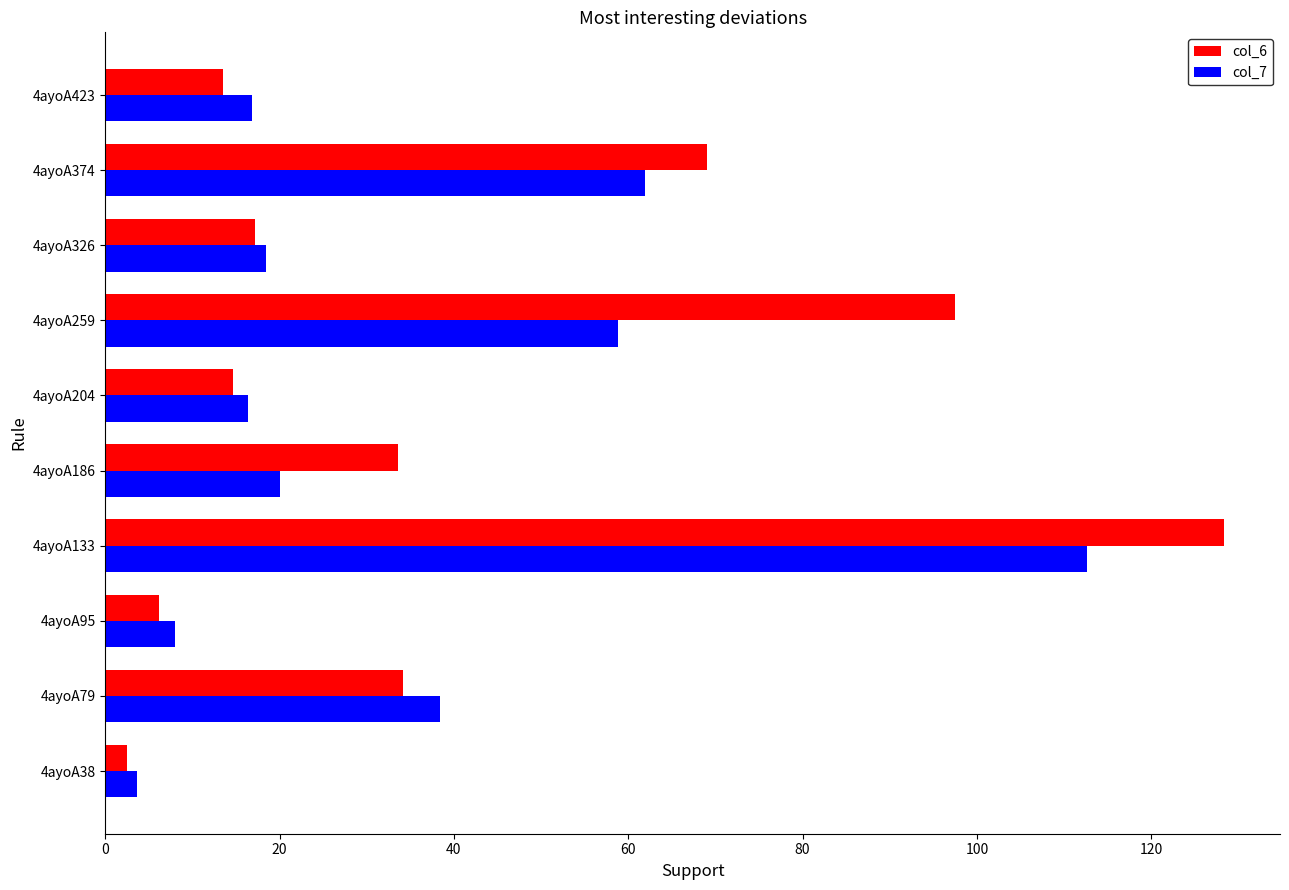

At which category is the sum across all series the highest?

4ayoA133